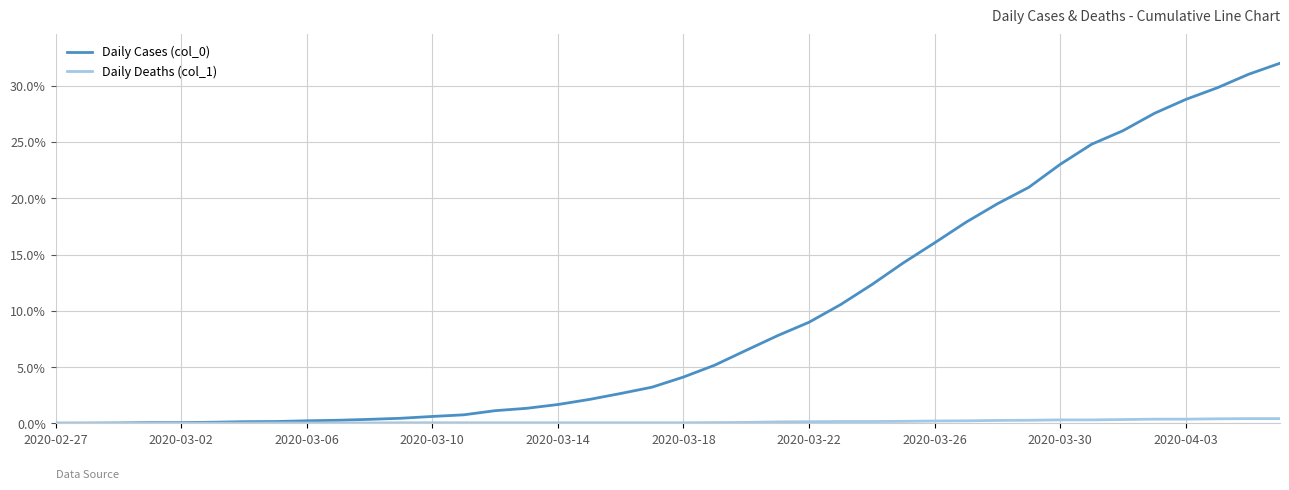

What is the maximum value shown in the chart?

32.0